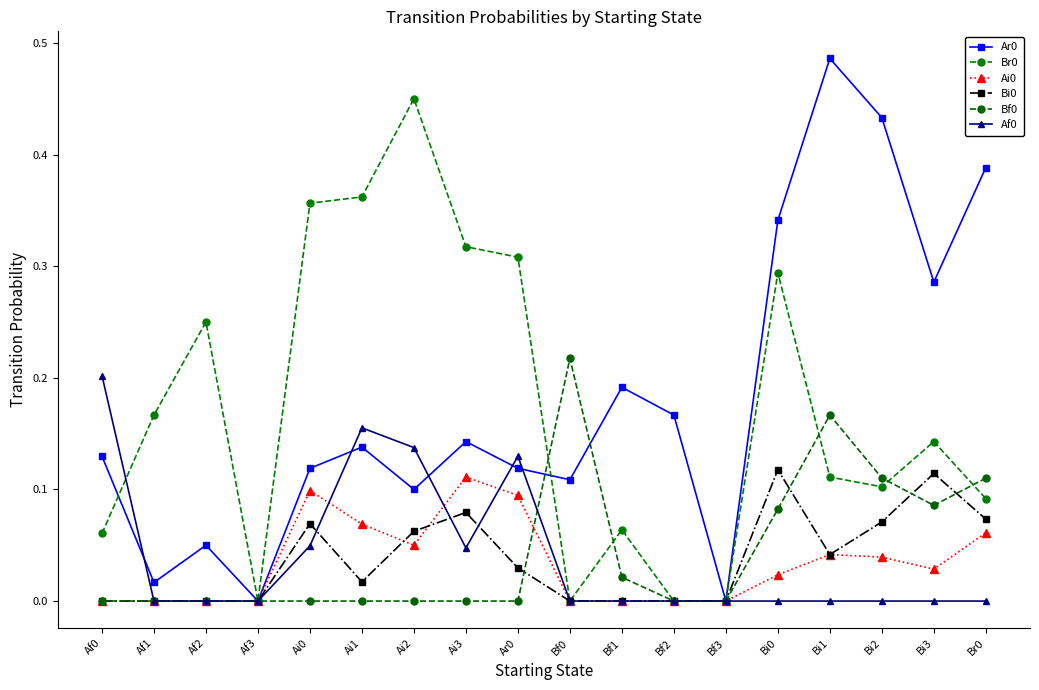

Which has a higher value, Bf3 or Bi0?

Bi0